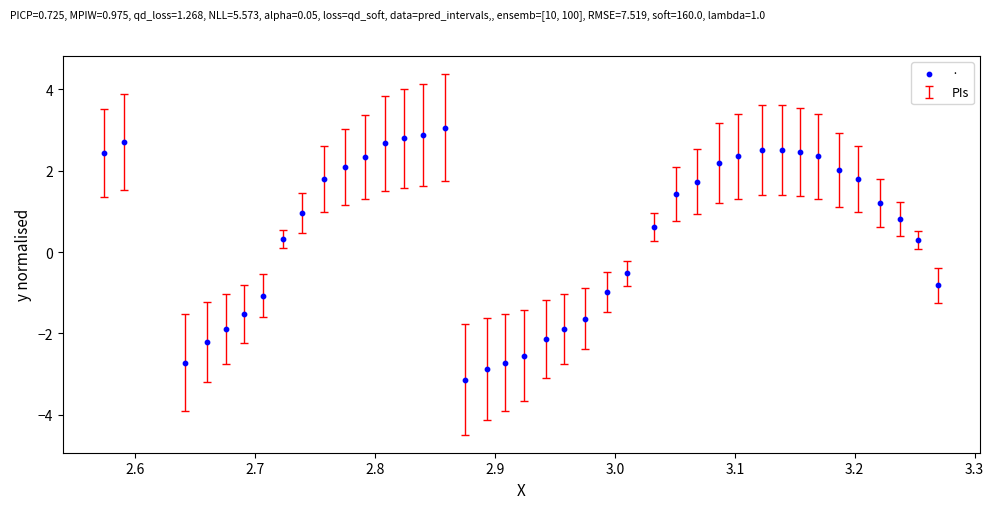

What is the range of Y values (max minus min)?

6.2